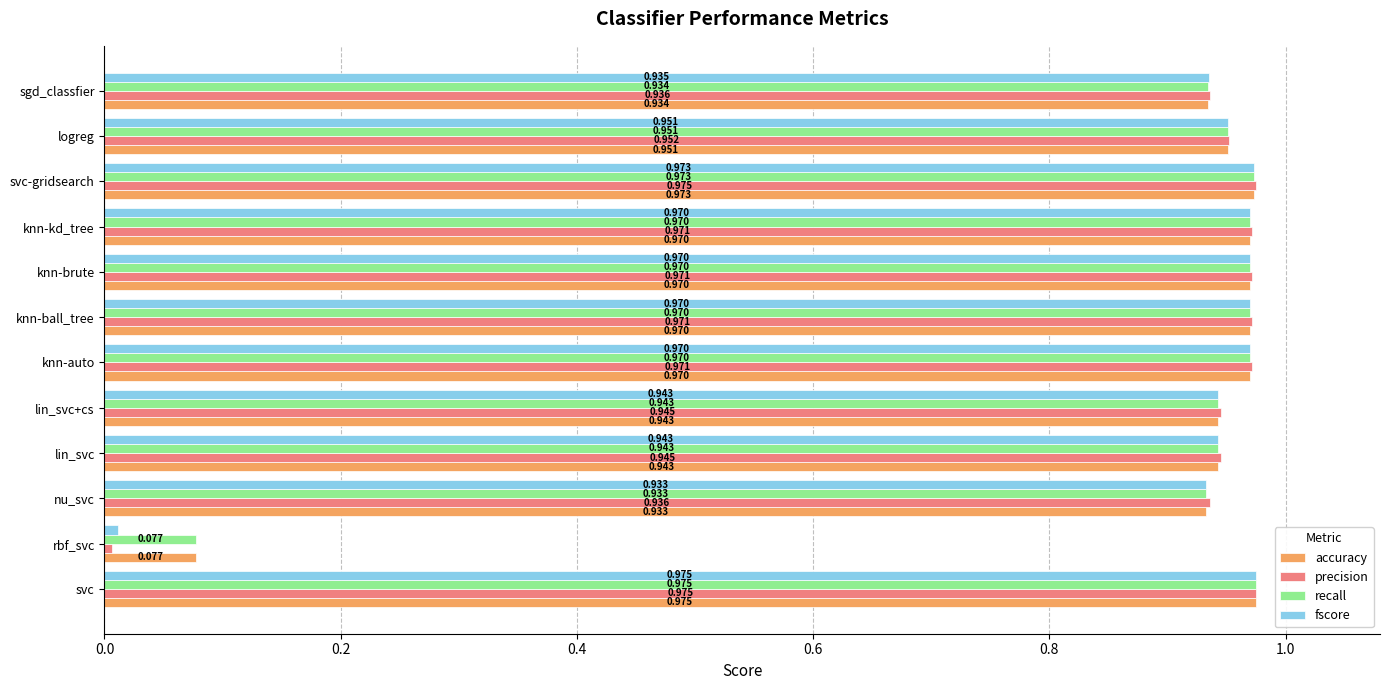

Is the value of recall at lin_svc greater than the value of fscore at svc?

No